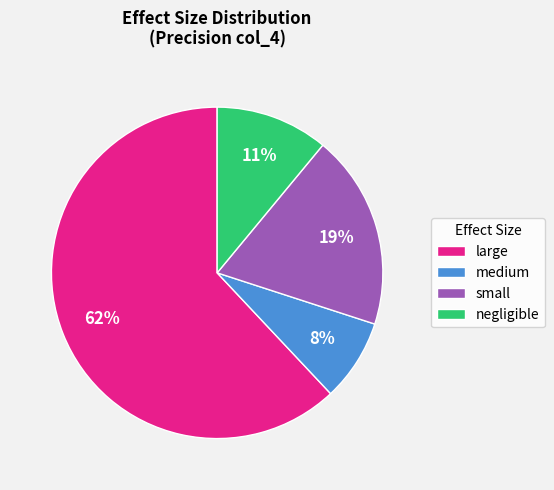

What percentage is the small slice, to the nearest percent?

19%